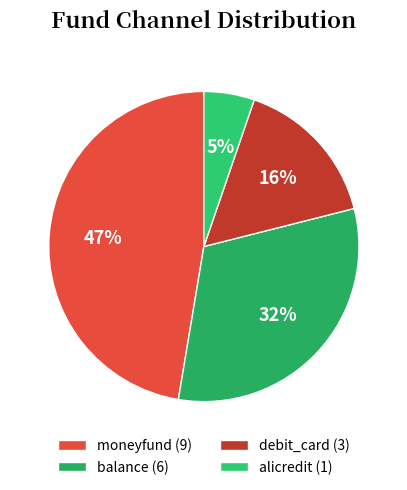

Does any single category account for the majority?

No